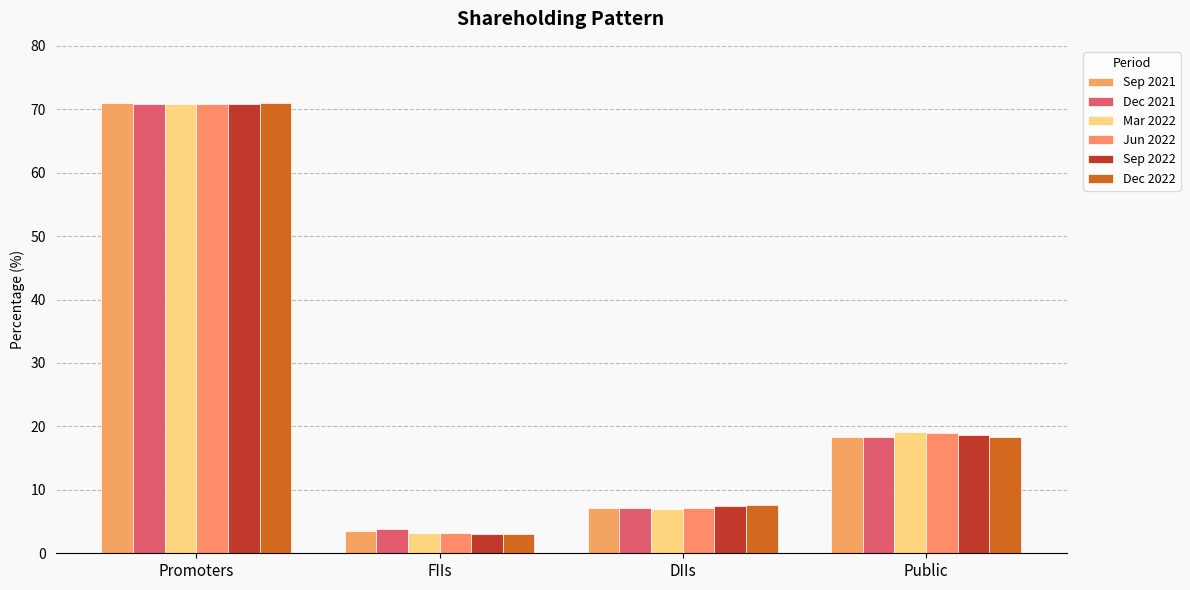

Which category has the highest value in the Jun 2022 series?

Promoters